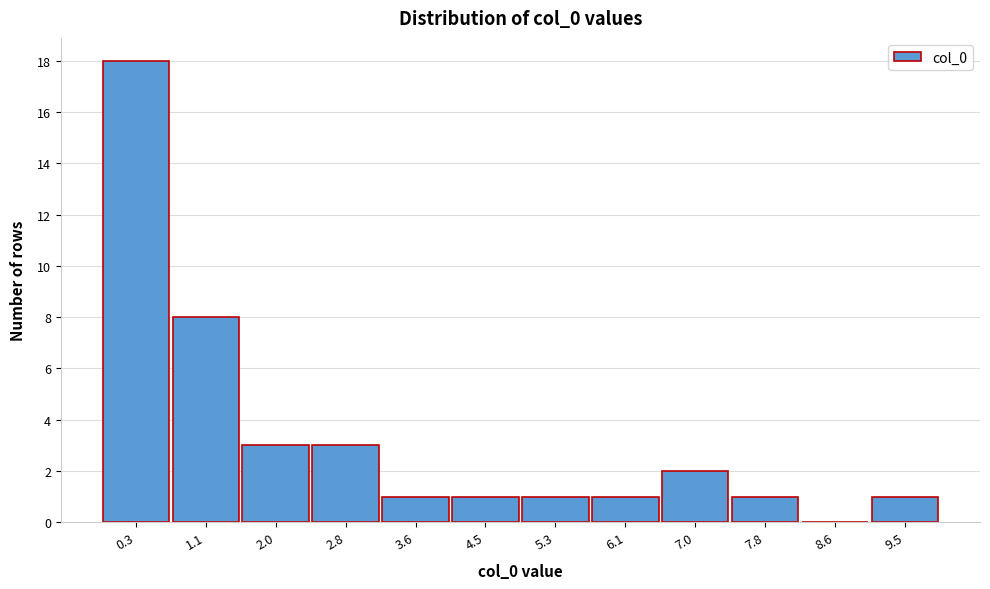

What is the ratio of the value at 2.0 to the value at 1.1?

0.4